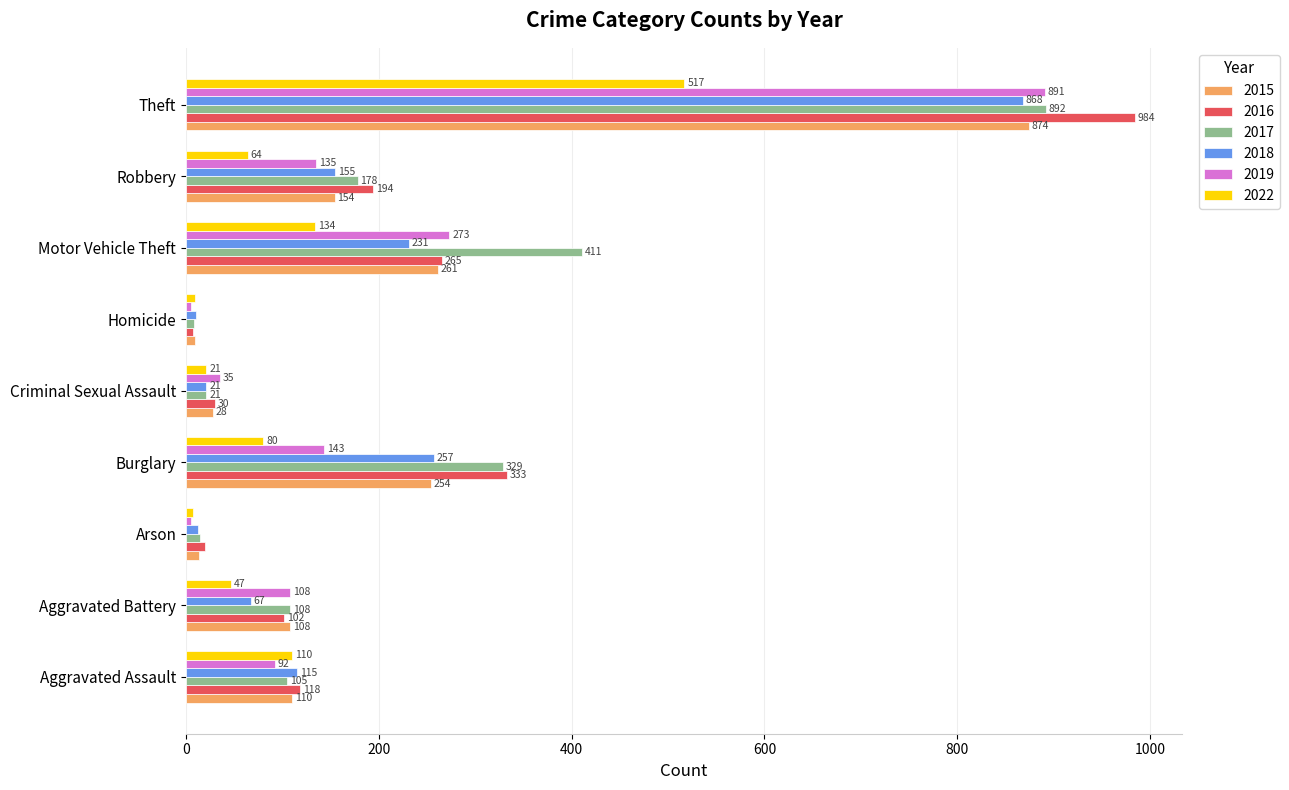

The 2017 series shows 238 at Motor Vehicle Theft. True or false?

False